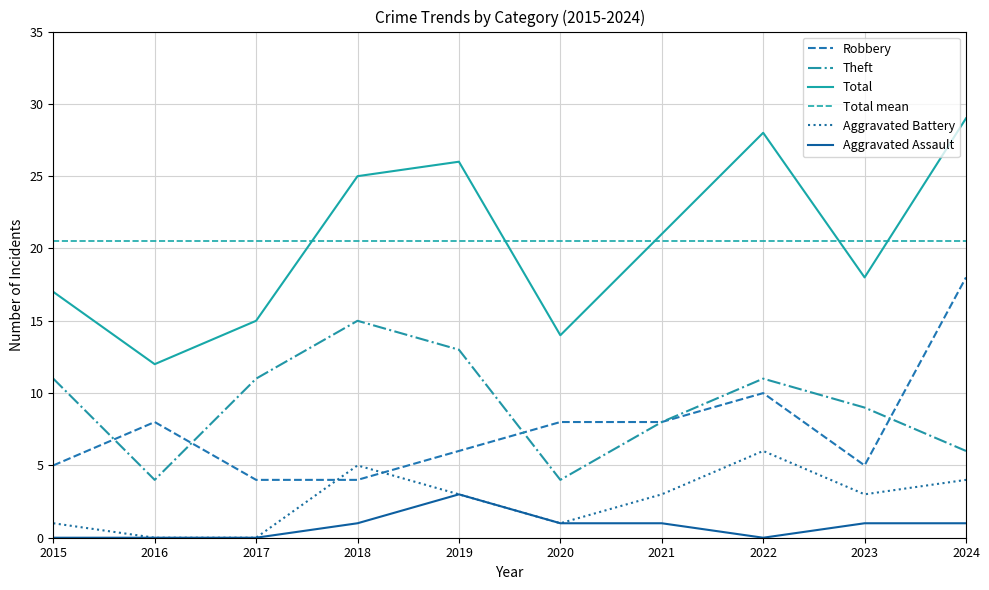

True or false: Total mean and Robbery cross at least once.

False